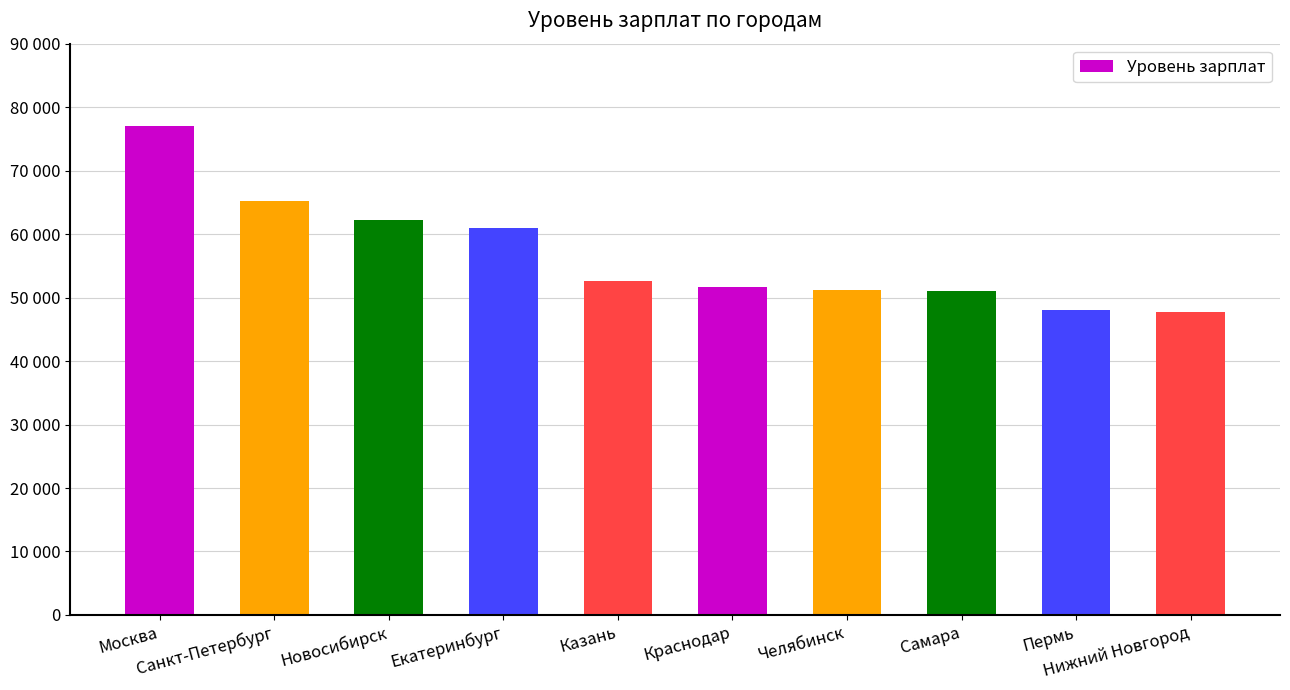

What is the average value?

56771